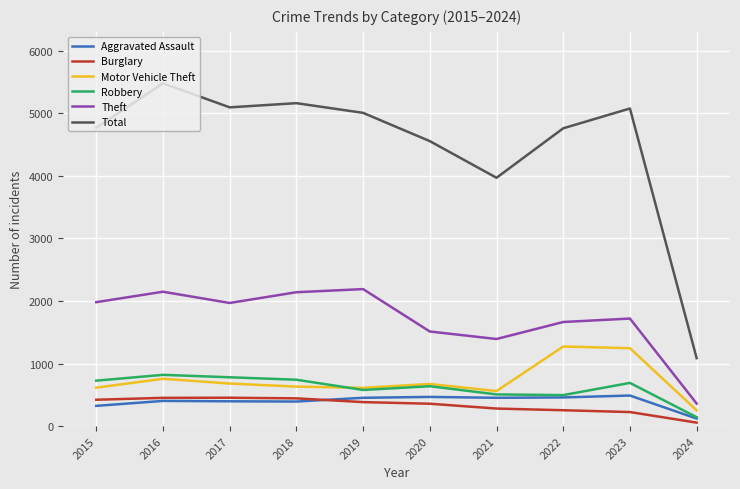

Rank the series at 2021 from lowest to highest value.

Burglary, Aggravated Assault, Robbery, Motor Vehicle Theft, Theft, Total